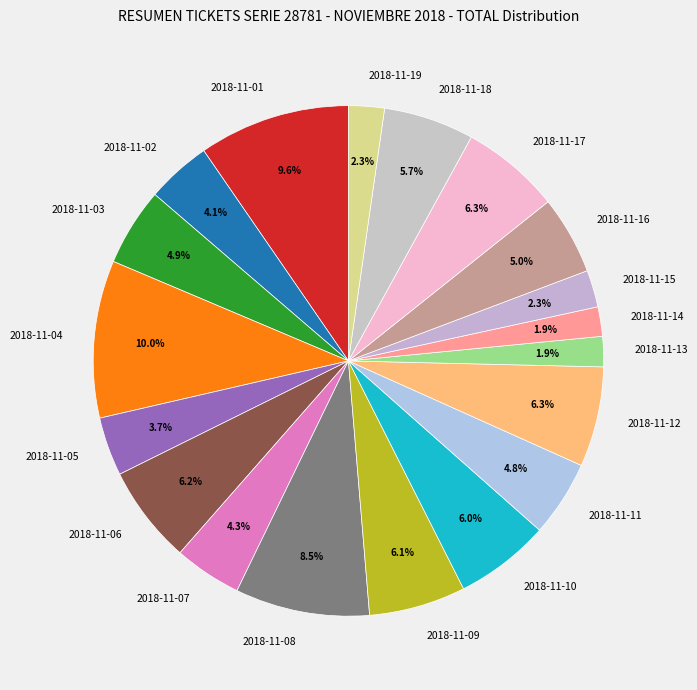

What percentage is the 2018-11-18 slice, to the nearest percent?

6%